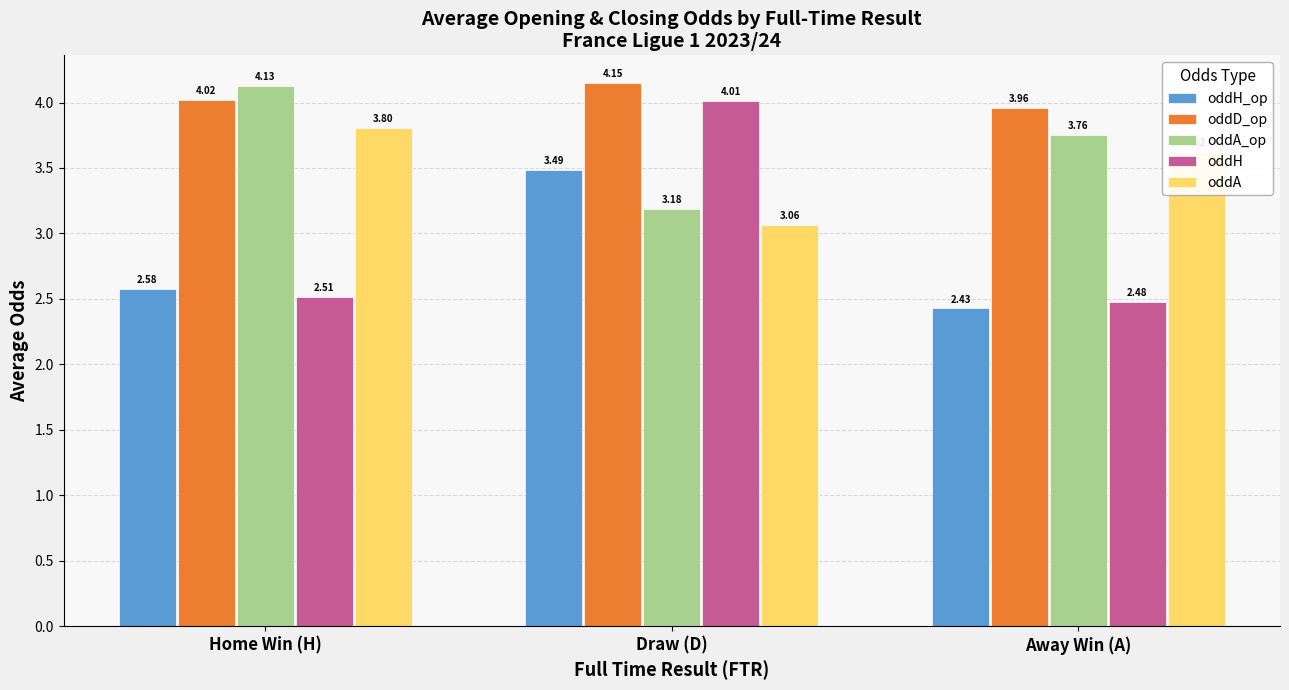

The oddD_op series shows 1.9 at Home Win (H). True or false?

False